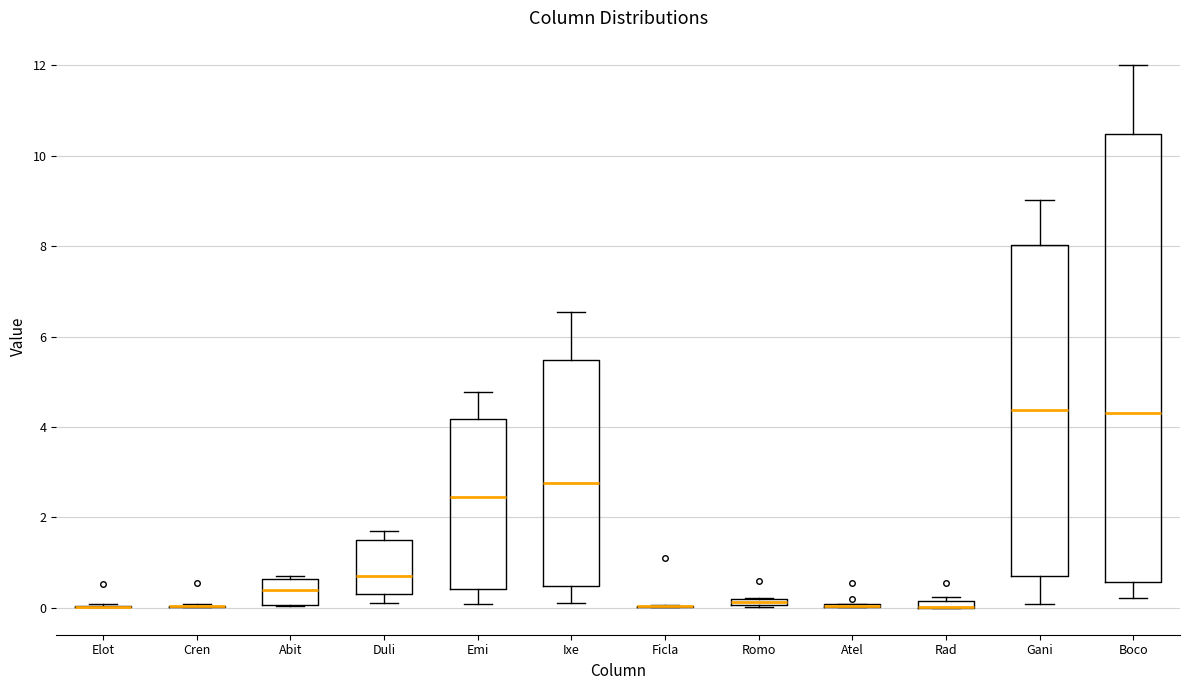

Comparing the boxes themselves (not the whiskers), which one is the tallest?

Boco